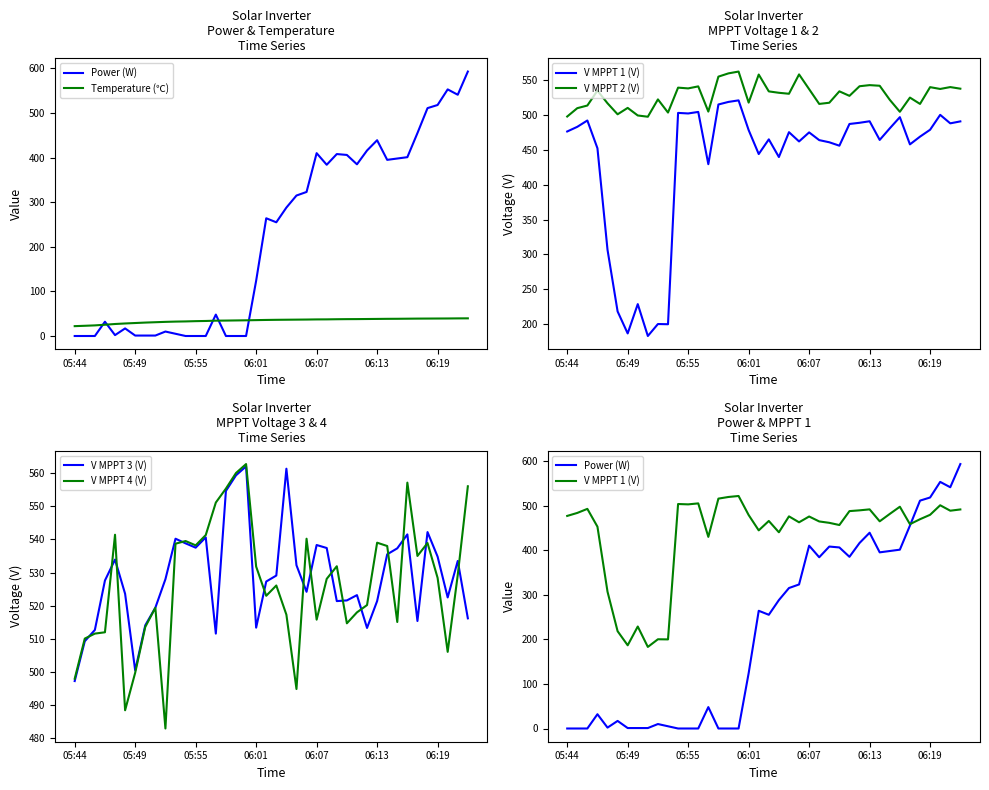

List the series in order of their peak value, lowest first.

Temperature (℃), V MPPT 1 (V), V MPPT 3 (V), V MPPT 4 (V), V MPPT 2 (V), Power (W)